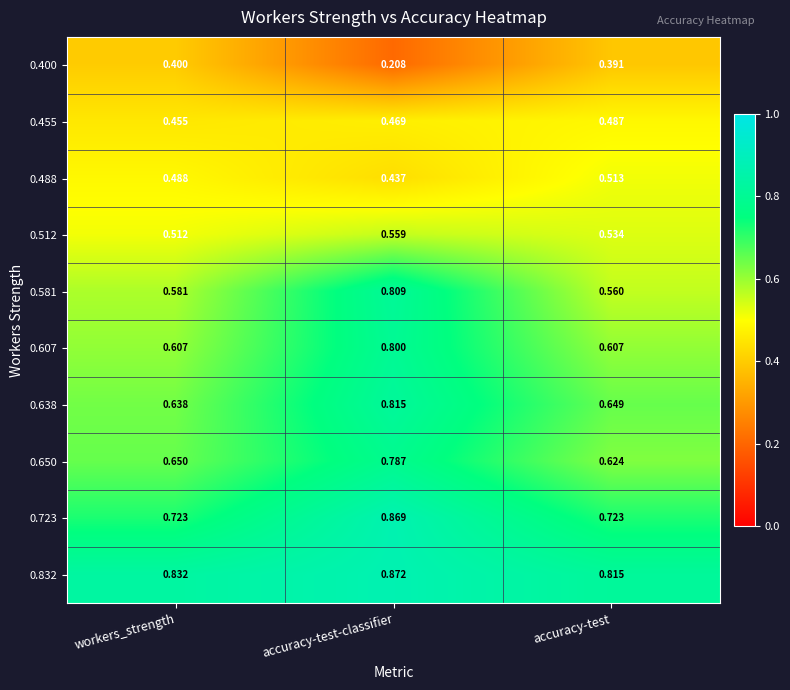

Is the value of 0.455 at workers_strength greater than the value of 0.400 at accuracy-test?

Yes